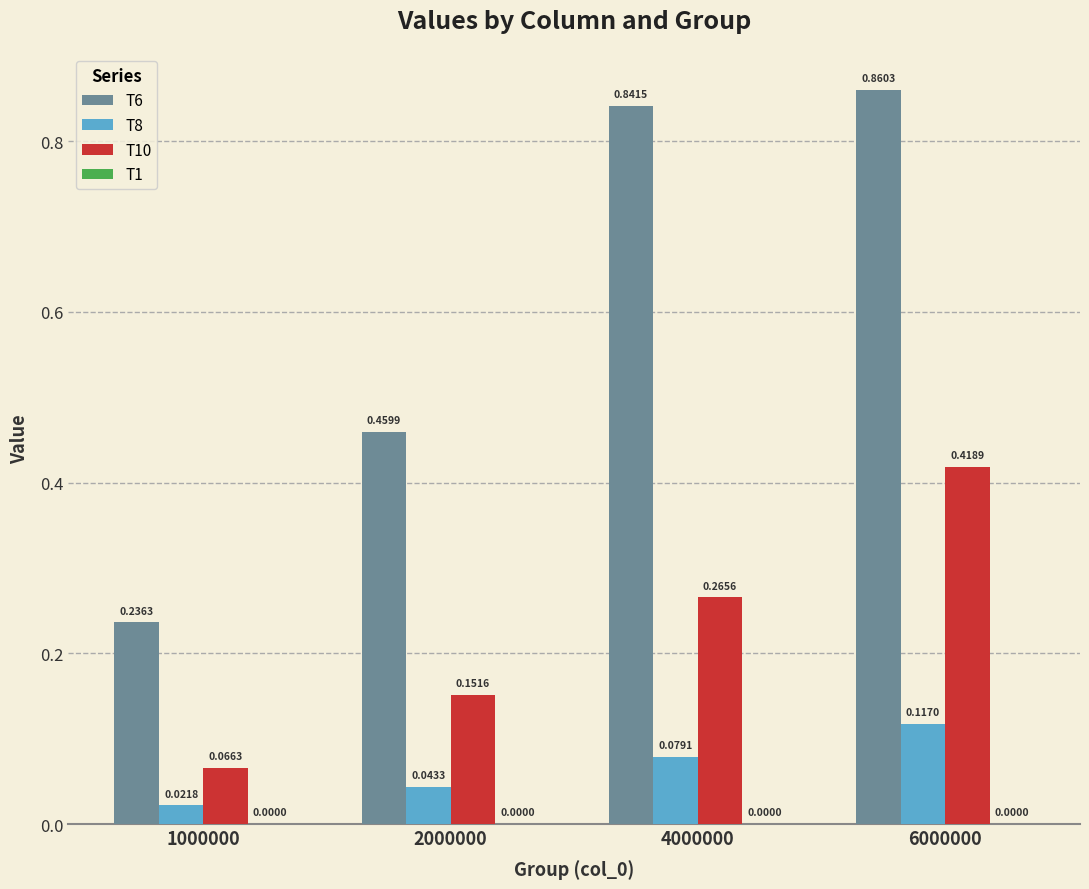

Which series changed the most between 2000000 and 6000000?

T6